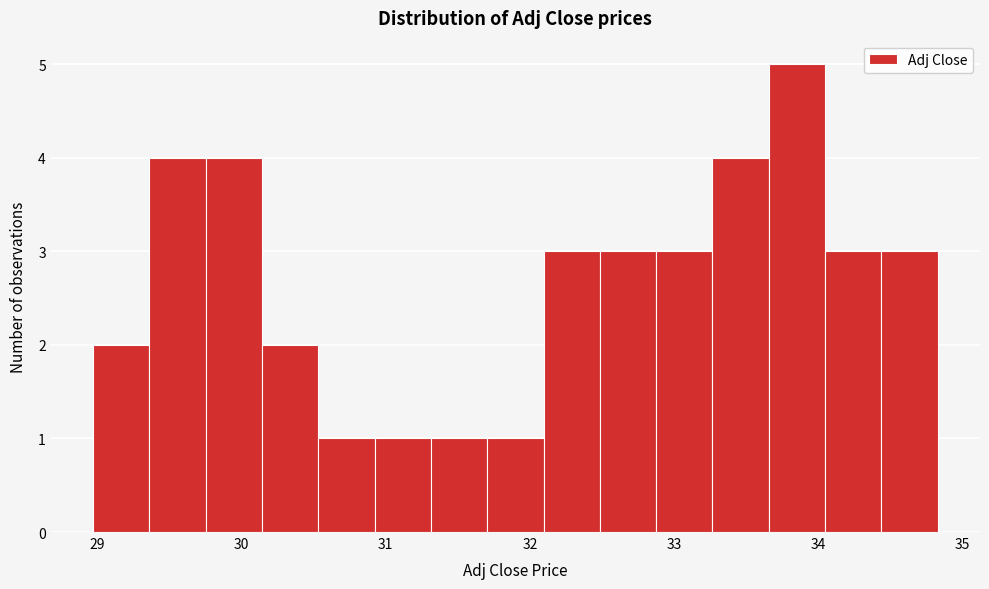

Read against the x-axis, roughly where is the centre of the tallest bar?

33.9